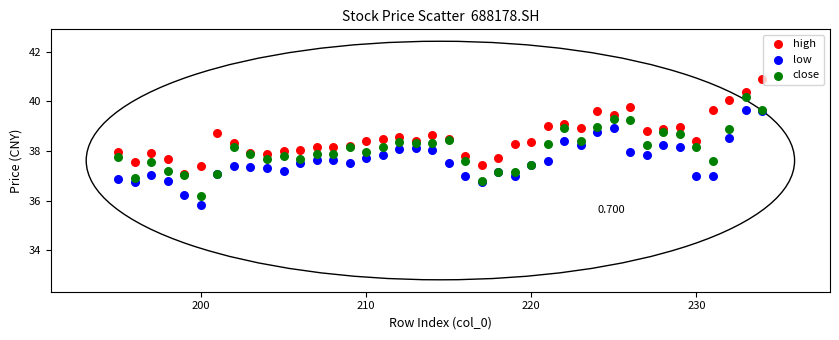

What are all the series names shown in the legend?

high, low, close